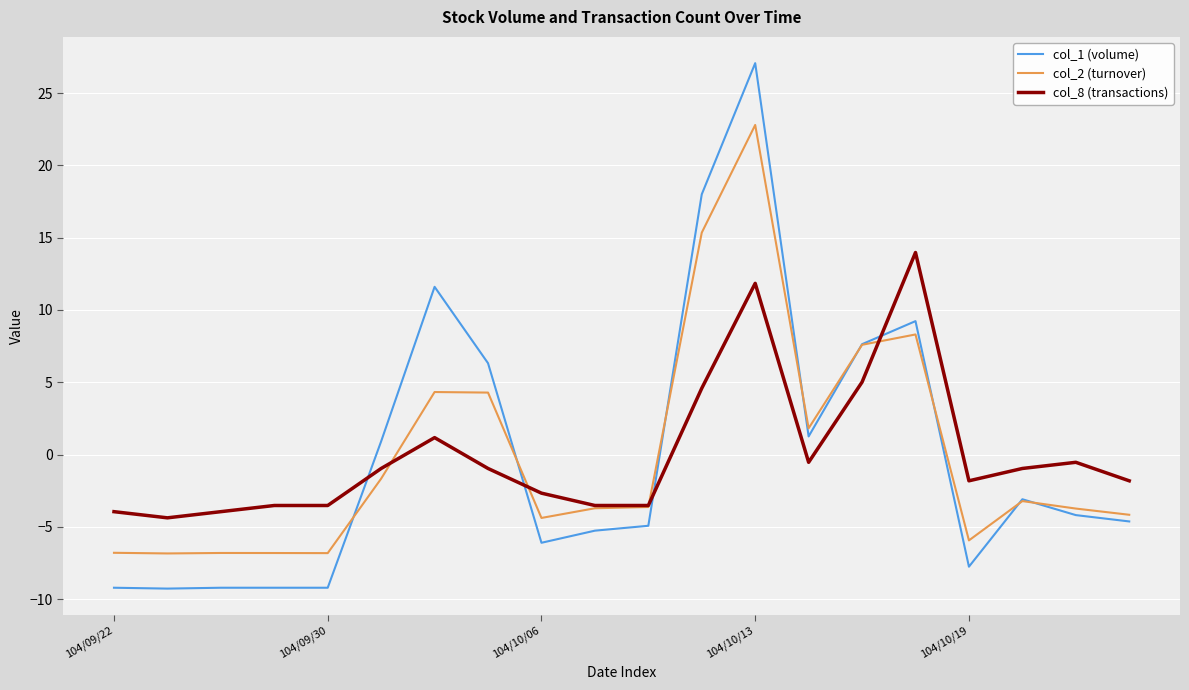

What is the maximum value shown in the chart?

27.1